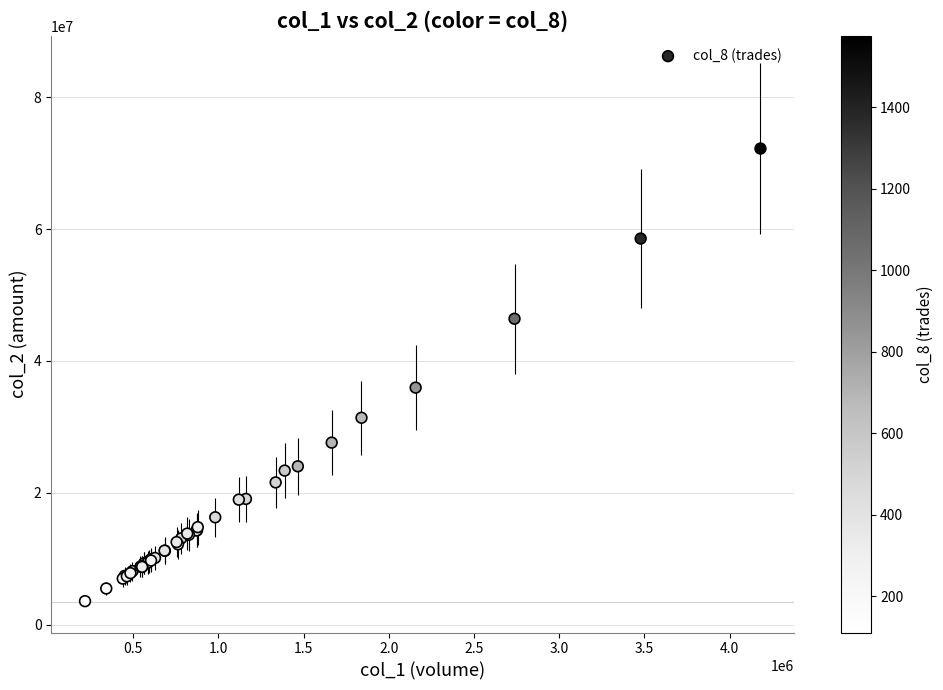

What Y value in the scatter plot is closest to 37877062?

35943256